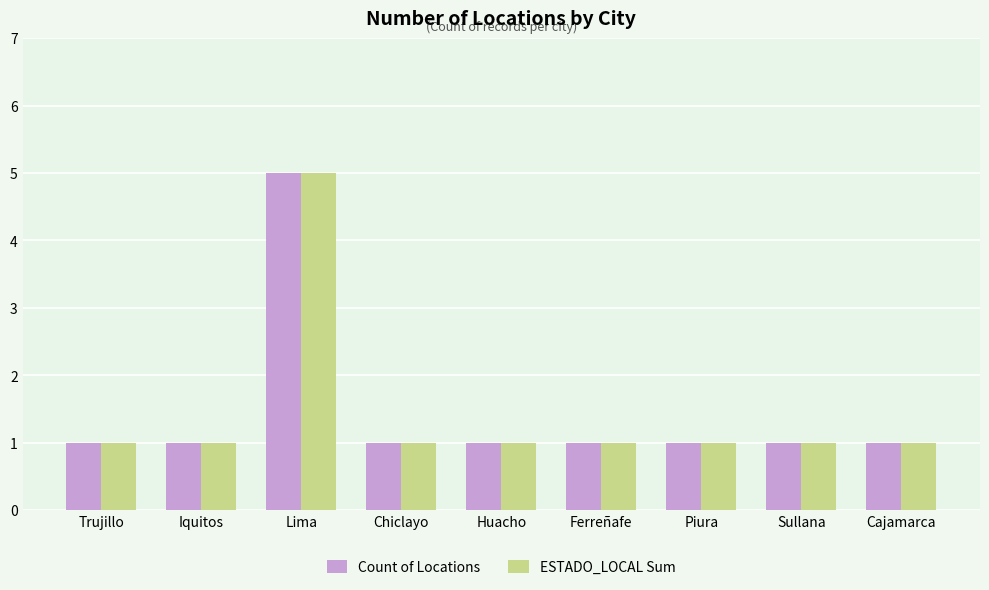

What are all the series names shown in the legend?

Count of Locations, ESTADO_LOCAL Sum